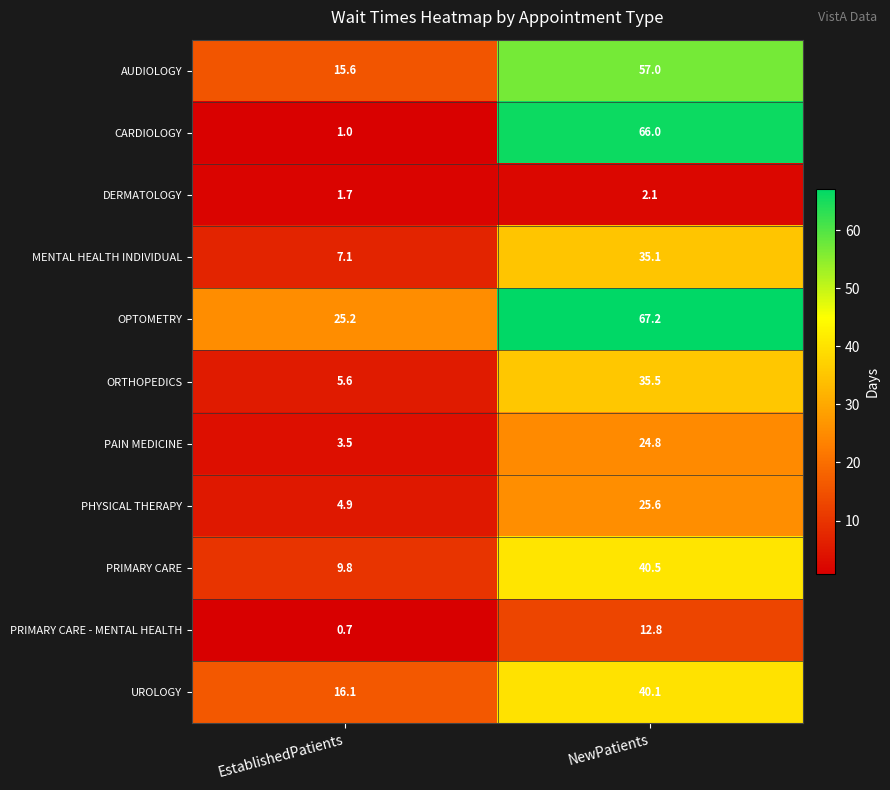

Reading left to right, what are all the values shown in this chart?

AUDIOLOGY: 15.6	57.0
CARDIOLOGY: 1.0	66.0
DERMATOLOGY: 1.7	2.1
MENTAL HEALTH INDIVIDUAL: 7.1	35.1
OPTOMETRY: 25.2	67.2
ORTHOPEDICS: 5.6	35.5
PAIN MEDICINE: 3.5	24.8
PHYSICAL THERAPY: 4.9	25.6
PRIMARY CARE: 9.8	40.5
PRIMARY CARE - MENTAL HEALTH: 0.7	12.8
UROLOGY: 16.1	40.1